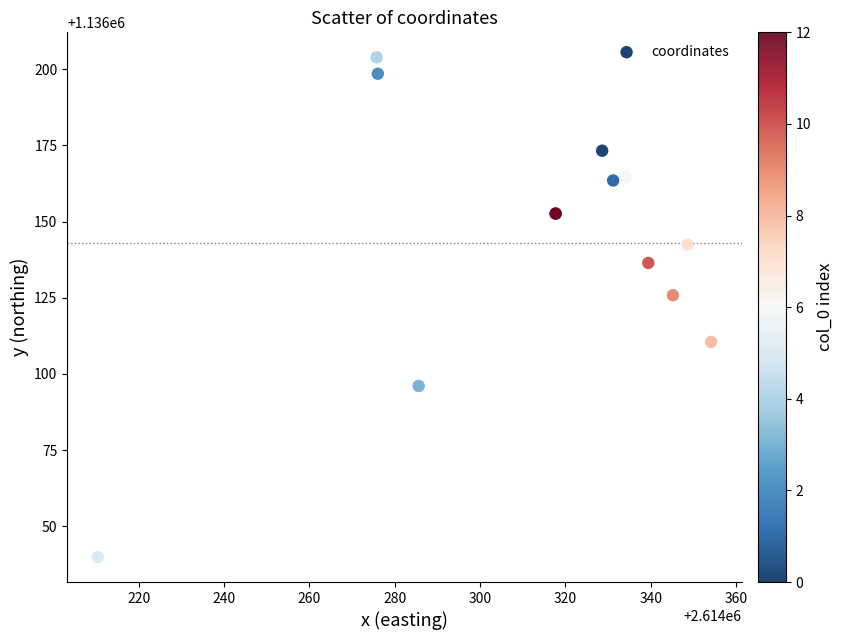

What Y value in the scatter plot is closest to 1136121?

1136125.8